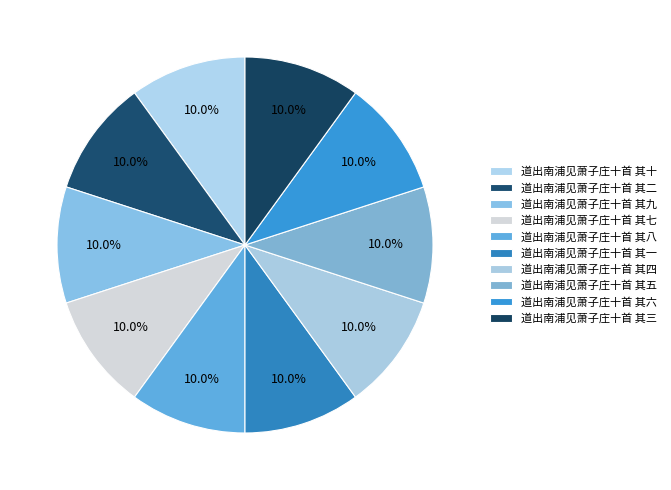

Combined, do 道出南浦见萧子庄十首 其六 and 道出南浦见萧子庄十首 其九 account for over 50%?

No